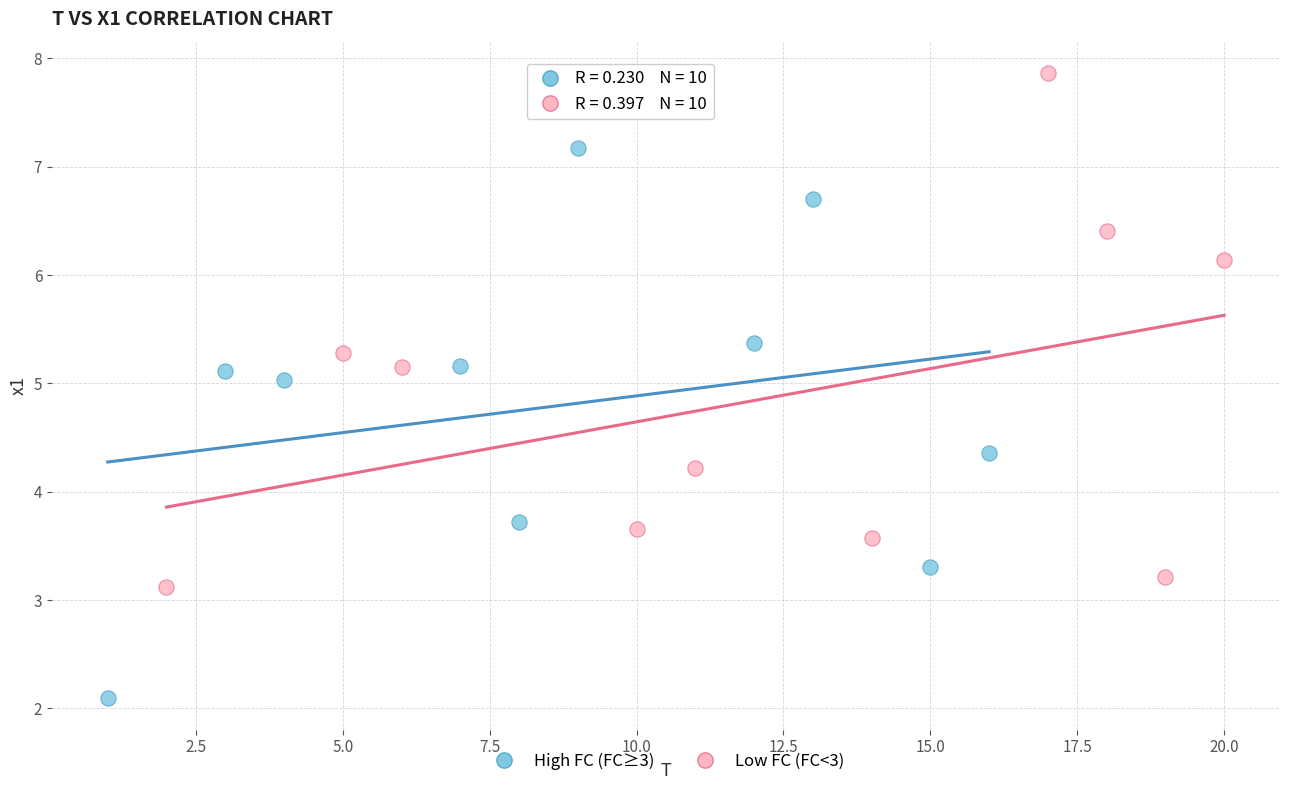

Which series has the widest spread of Y values?

High FC (FC≥3)